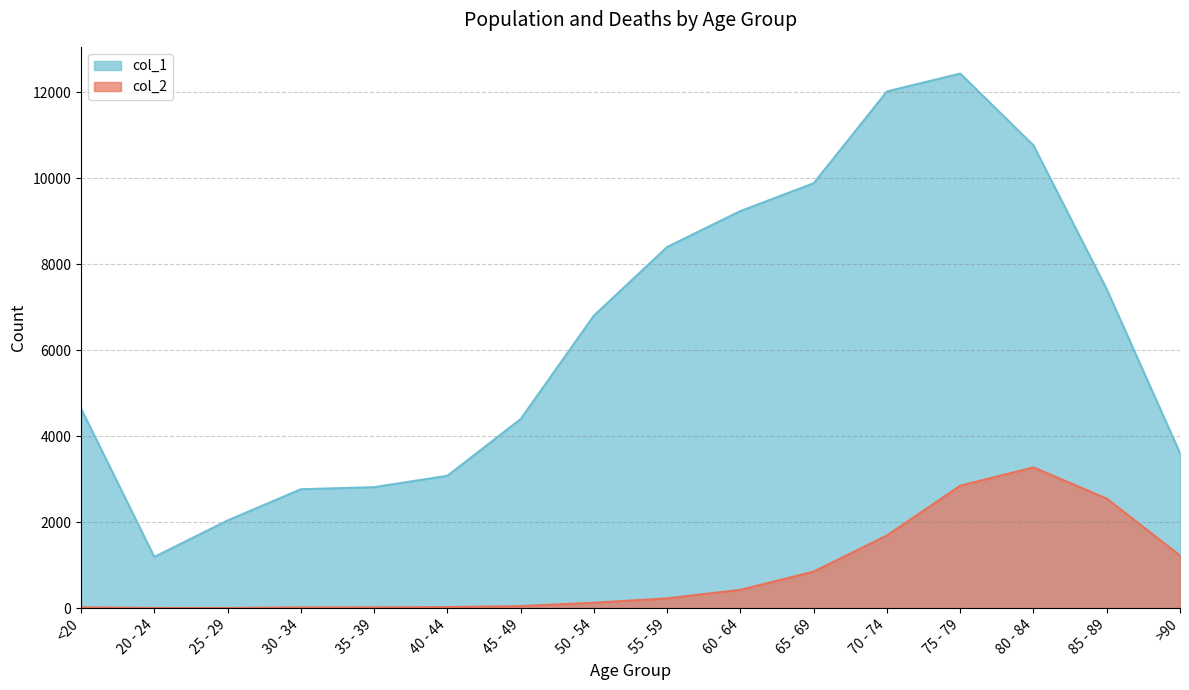

What is the total value across all series at 60 - 64?

9662